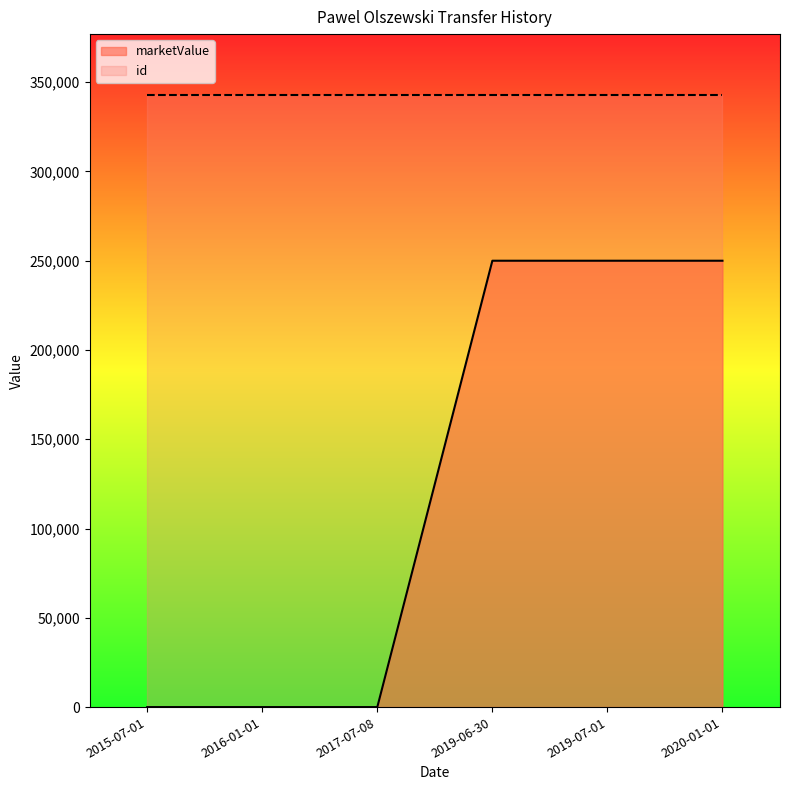

Count the number of categories in the chart.

6